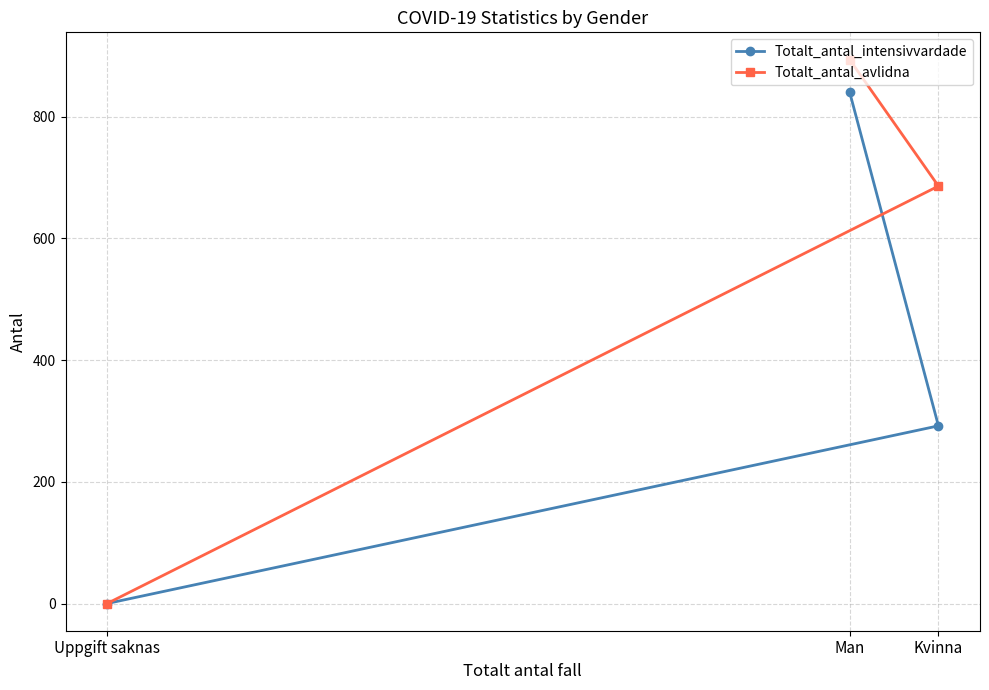

How many Totalt_antal_intensivvardade values are between 0 and 841?

3